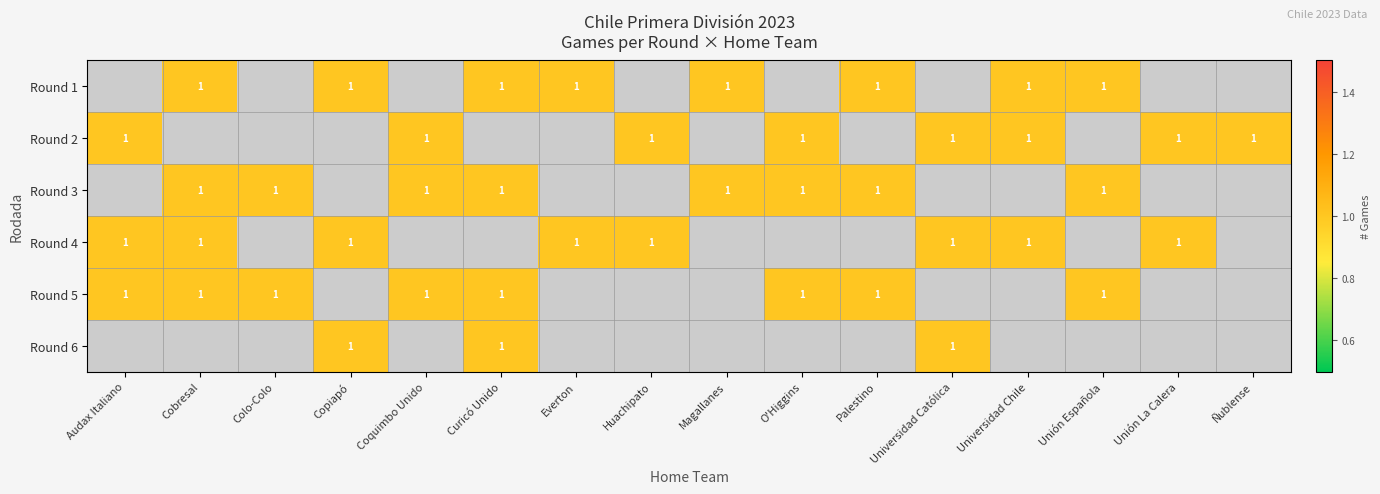

Is the value of Round 5 at Unión Española greater than the value of Round 3 at Everton?

No